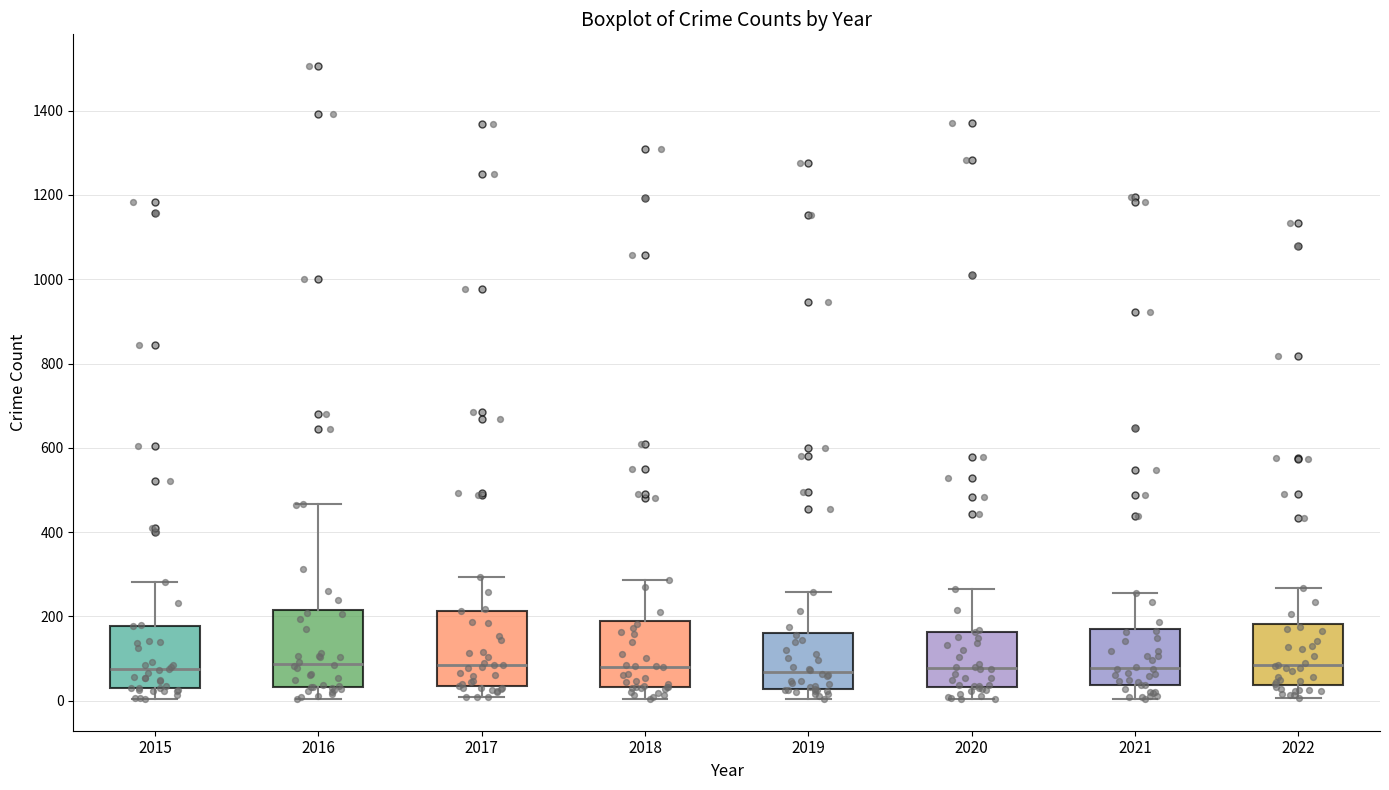

Reading left to right, transcribe this box plot: for each box, give where its median line is, the range the box spans, and where its two whiskers end, as read against the y-axis. The values are not printed on the chart, so give them approximately, as read against the axis.

2015: median 80, box 40 to 180, whiskers 0 to 280
2016: median 80, box 40 to 220, whiskers 0 to 460
2017: median 80, box 40 to 220, whiskers 0 to 300
2018: median 80, box 40 to 180, whiskers 0 to 280
2019: median 60, box 20 to 160, whiskers 0 to 260
2020: median 80, box 40 to 160, whiskers 0 to 260
2021: median 80, box 40 to 180, whiskers 0 to 260
2022: median 80, box 40 to 180, whiskers 0 to 260